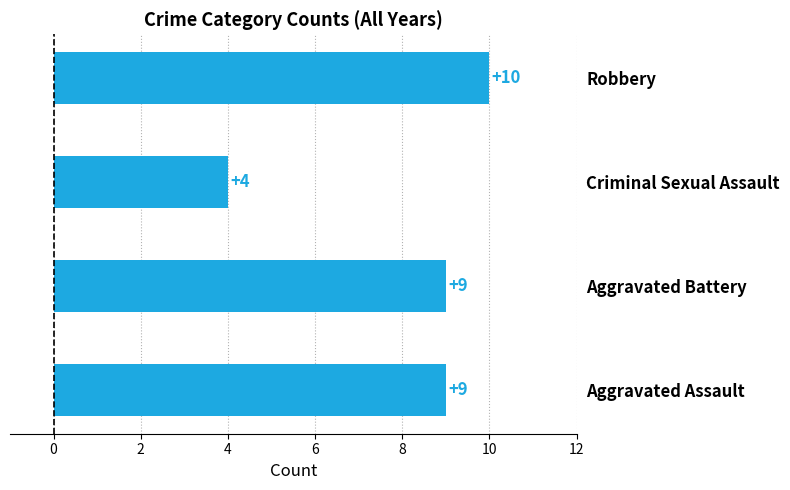

Which category has the highest value across all series?

Robbery